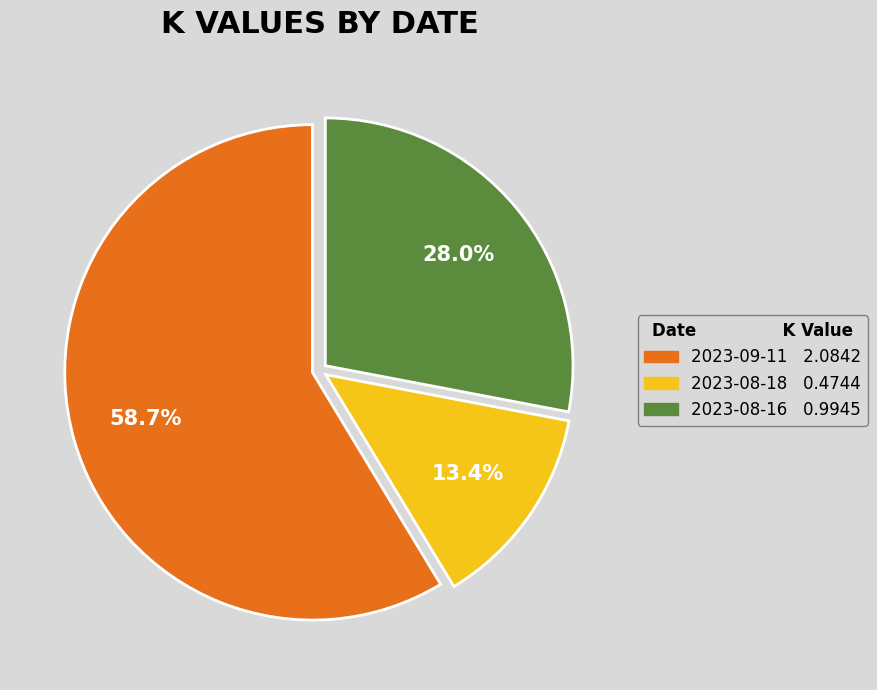

Which category accounts for the majority?

2023-09-11